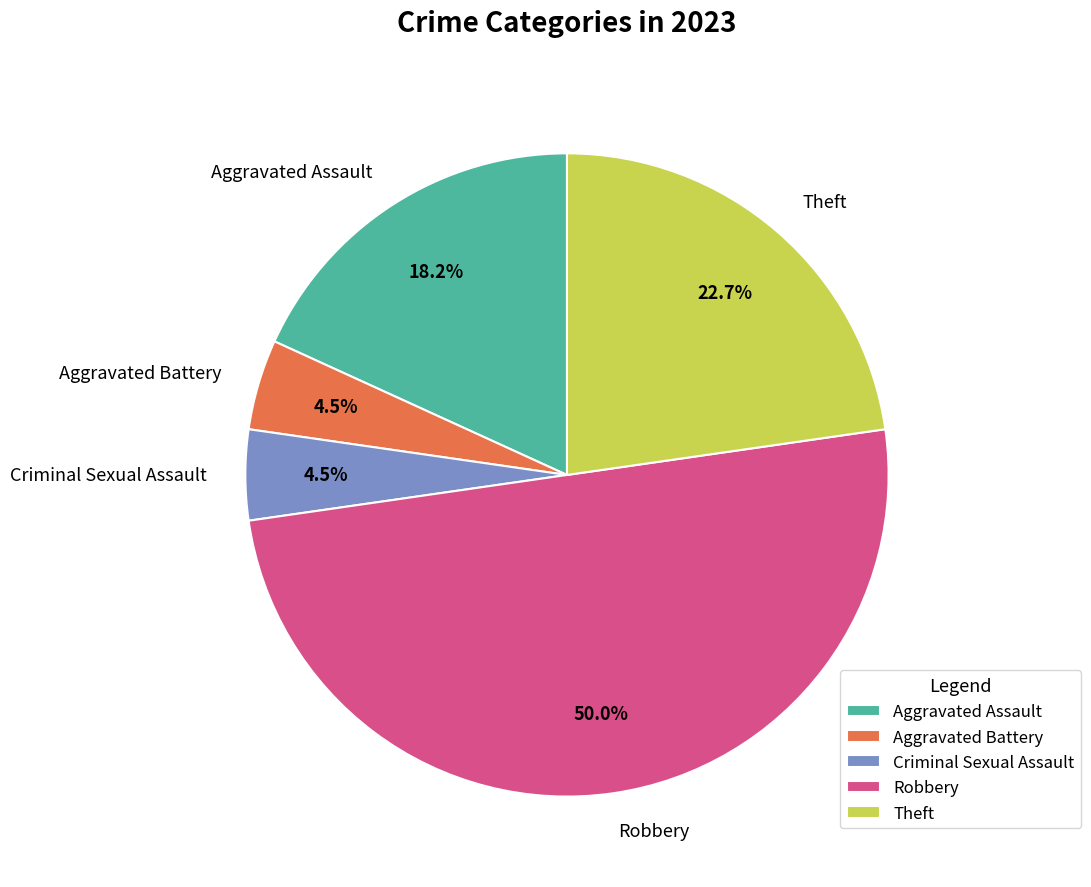

Combined, do Aggravated Battery and Theft account for over 50%?

No